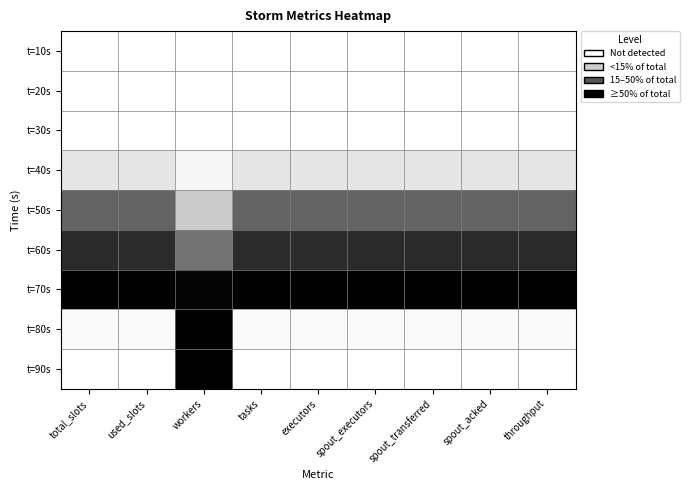

What is the difference between the highest and lowest values at tasks?

1.0